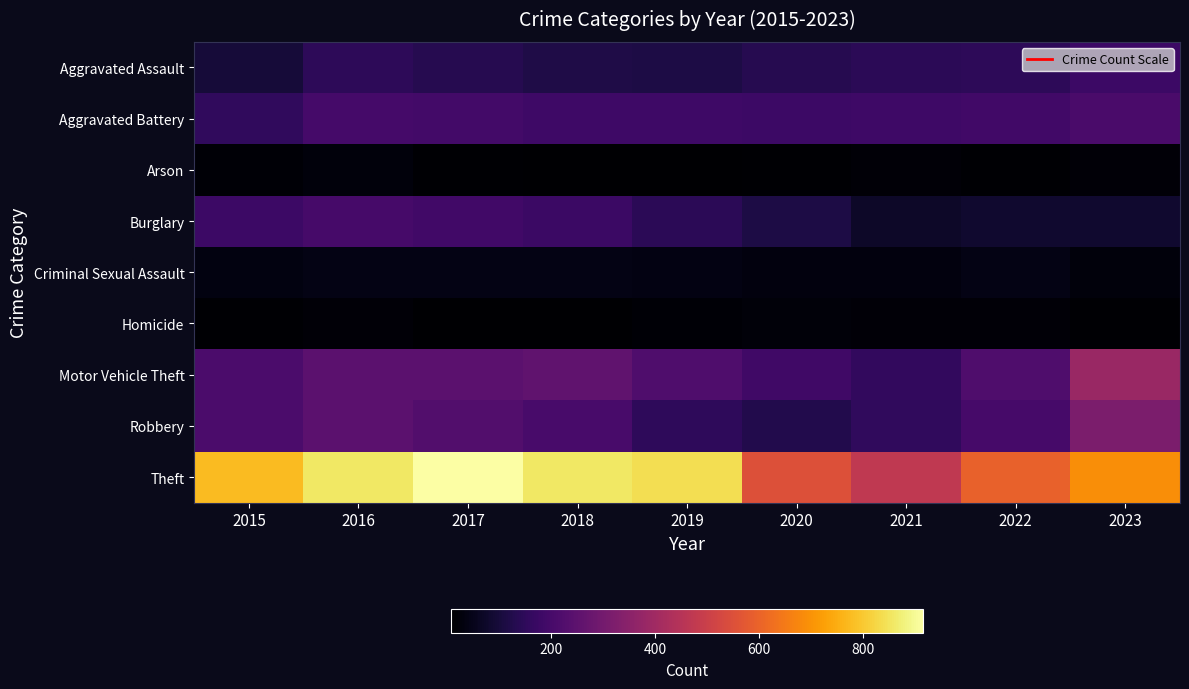

Reading left to right, extract all data points from this chart.

Aggravated Assault: 2015=95	2016=146	2017=131	2018=119	2019=113	2020=131	2021=142	2022=146	2023=177
Aggravated Battery: 2015=154	2016=196	2017=191	2018=183	2019=182	2020=180	2021=182	2022=190	2023=208
Arson: 2015=15	2016=25	2017=12	2018=8	2019=6	2020=12	2021=17	2022=11	2023=20
Burglary: 2015=178	2016=201	2017=189	2018=176	2019=143	2020=115	2021=71	2022=82	2023=82
Criminal Sexual Assault: 2015=31	2016=40	2017=39	2018=38	2019=37	2020=28	2021=30	2022=40	2023=27
Homicide: 2015=13	2016=18	2017=8	2018=8	2019=14	2020=22	2021=20	2022=20	2023=12
Motor Vehicle Theft: 2015=211	2016=245	2017=247	2018=256	2019=216	2020=184	2021=156	2022=219	2023=384
Robbery: 2015=212	2016=247	2017=224	2018=204	2019=150	2020=124	2021=153	2022=198	2023=317
Theft: 2015=774	2016=858	2017=916	2018=856	2019=841	2020=550	2021=474	2022=593	2023=689